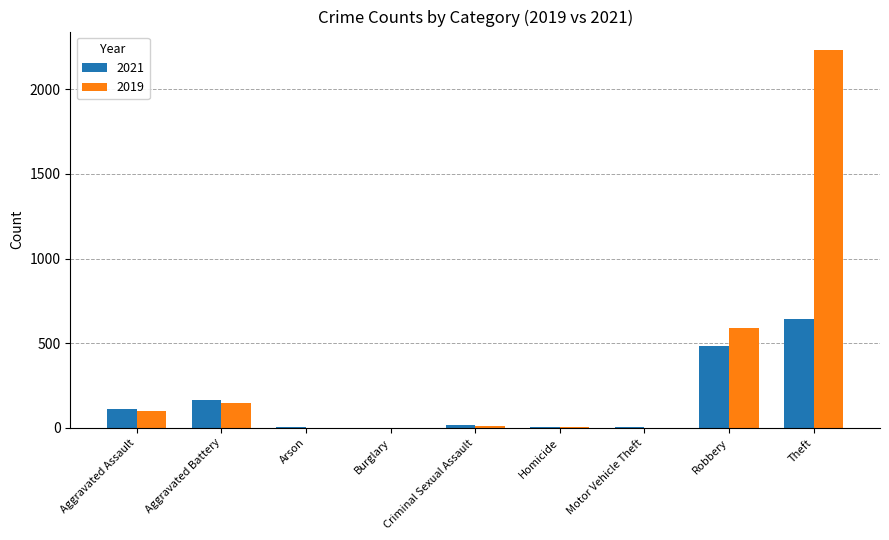

What is the greatest value displayed?

2230